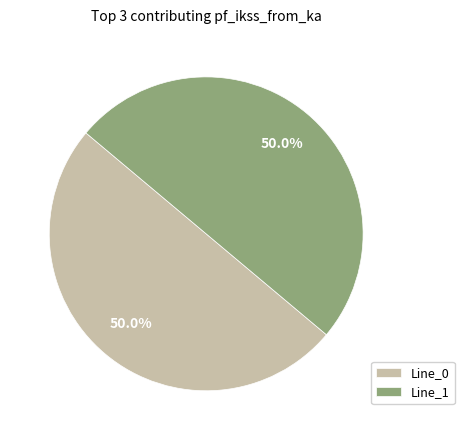

Is it true that Line_0 is 58% of the pie?

False